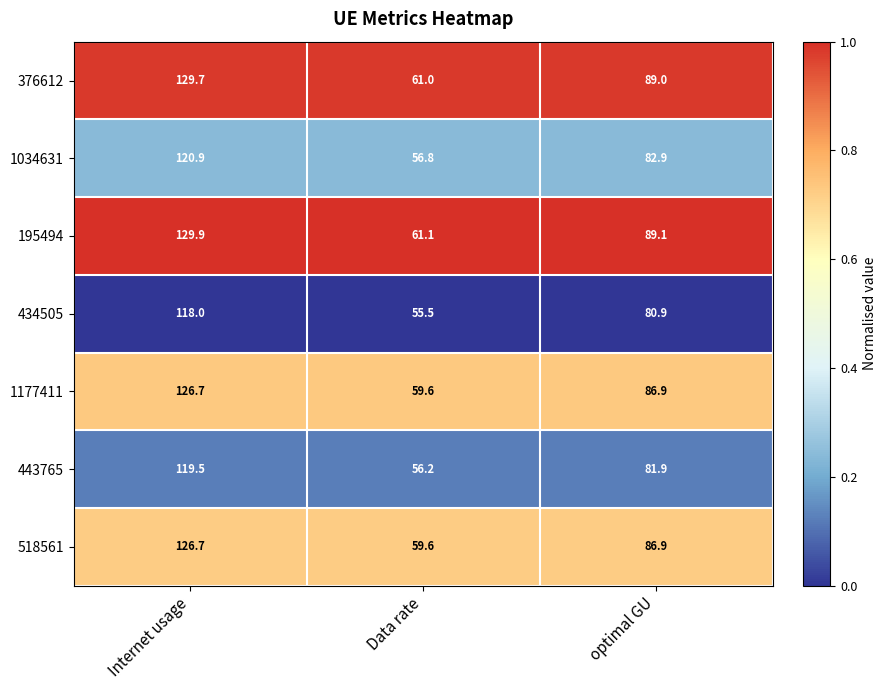

List the labels in order of 518561 value, largest first.

Internet usage, optimal GU, Data rate